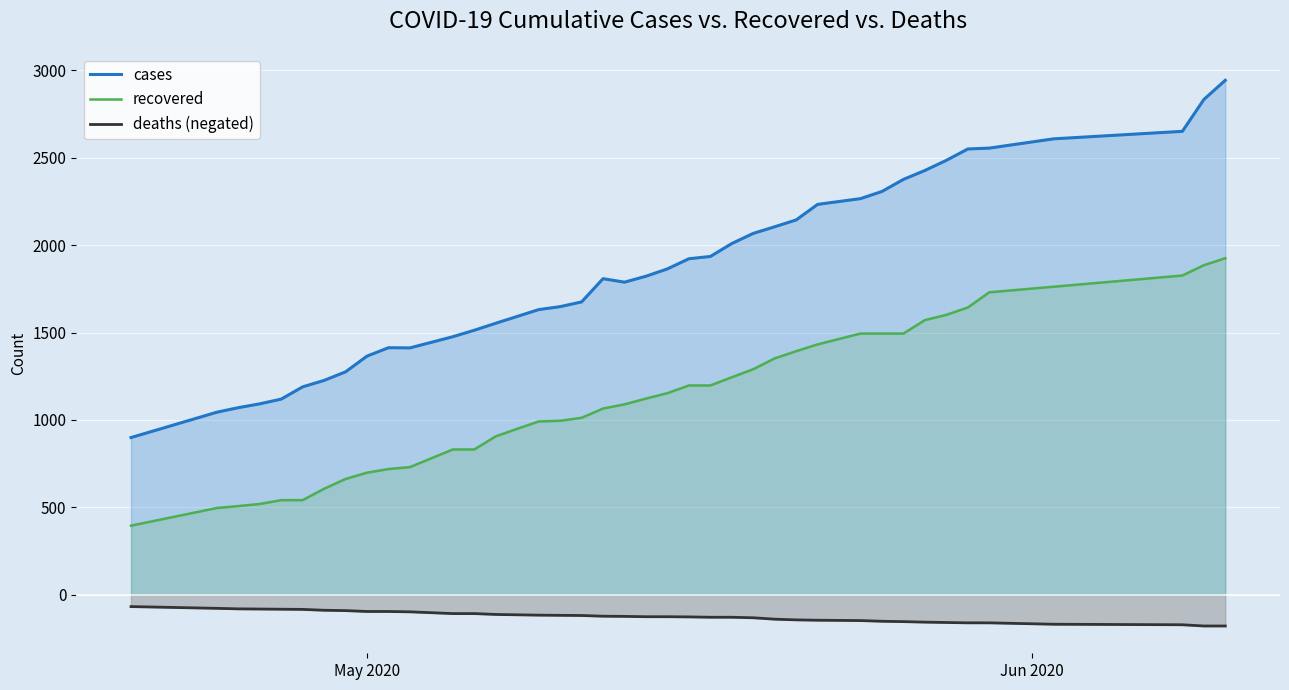

What is the minimum value for cases?

899